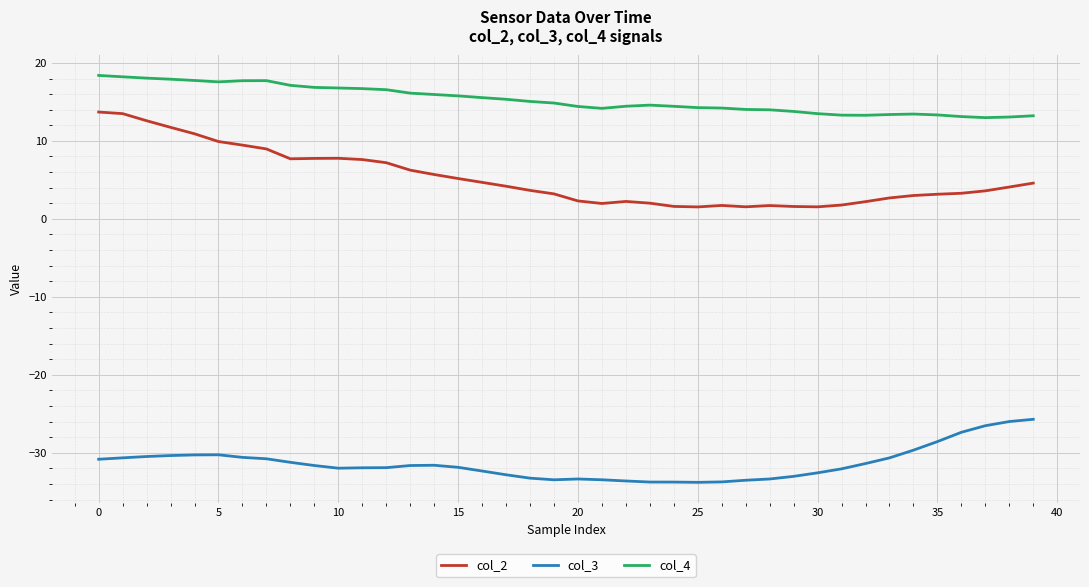

List the series in order of their peak value, lowest first.

col_3, col_2, col_4